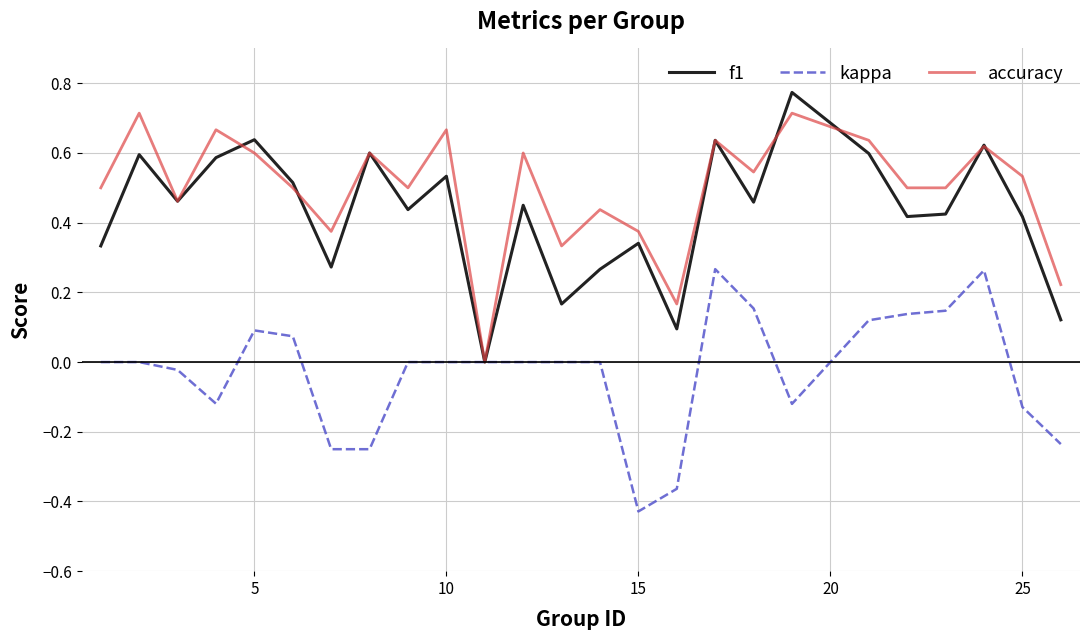

Rank the series by their maximum value, from lowest to highest.

kappa, accuracy, f1